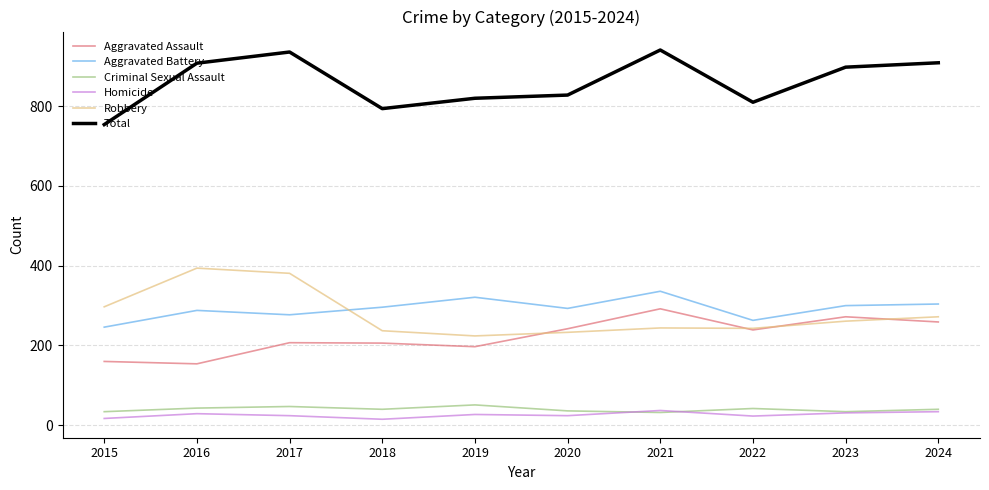

How many series are shown in this chart?

6